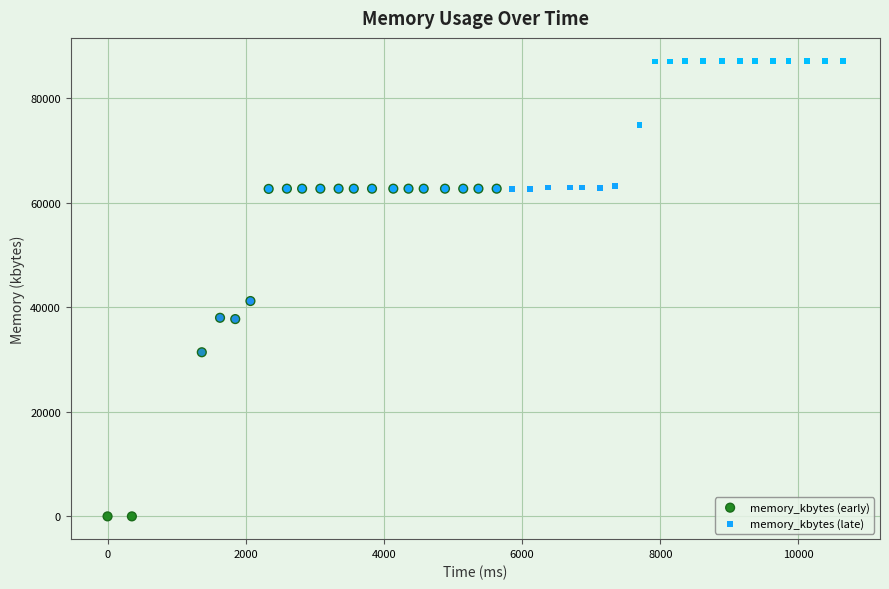

What are all the series names shown in the legend?

memory_kbytes (early), memory_kbytes (late)